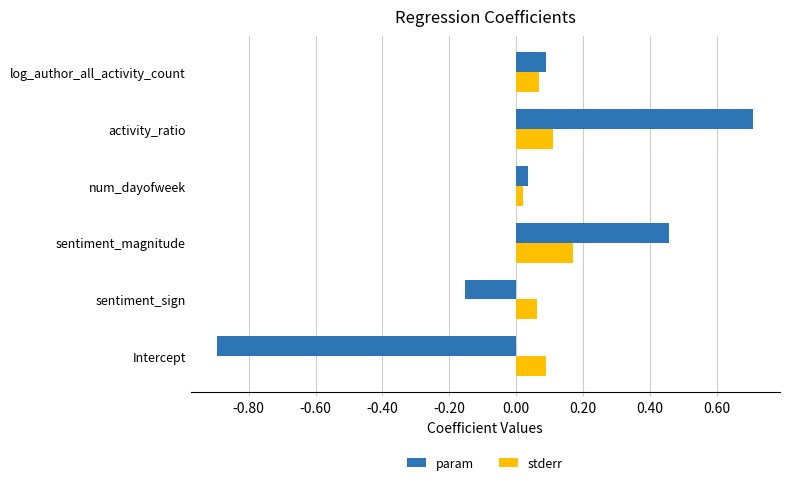

At how many categories does at least one series exceed 0?

6